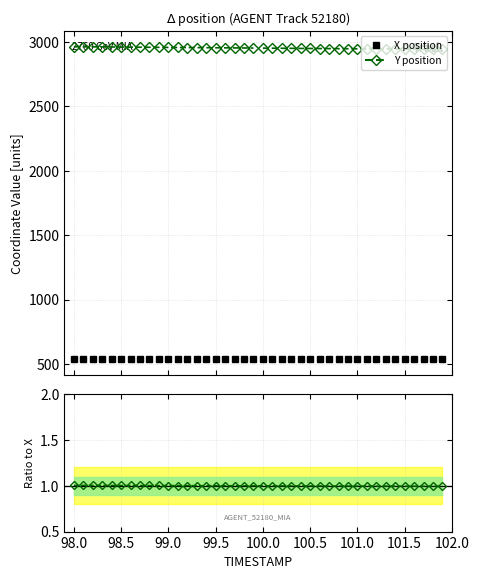

How many categories are shown in the chart?

40